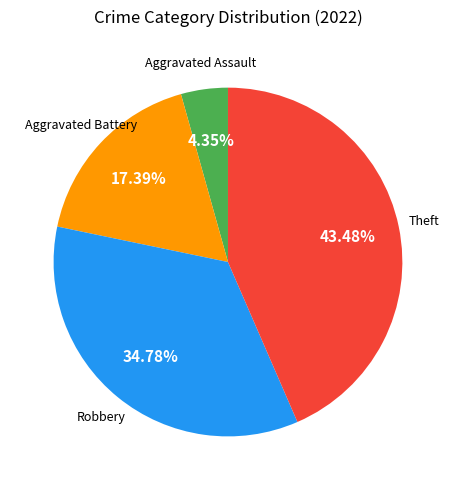

Does any single category account for the majority?

No